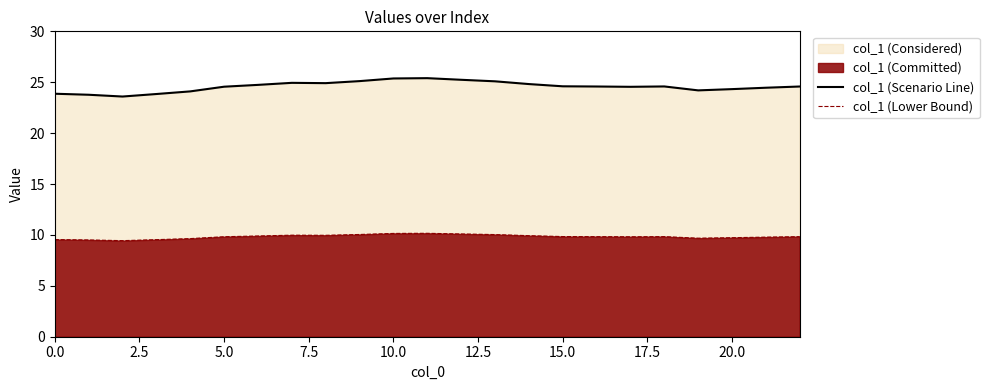

True or false: col_1 (Lower Bound) has a value of 4.5 at 20.0.

False